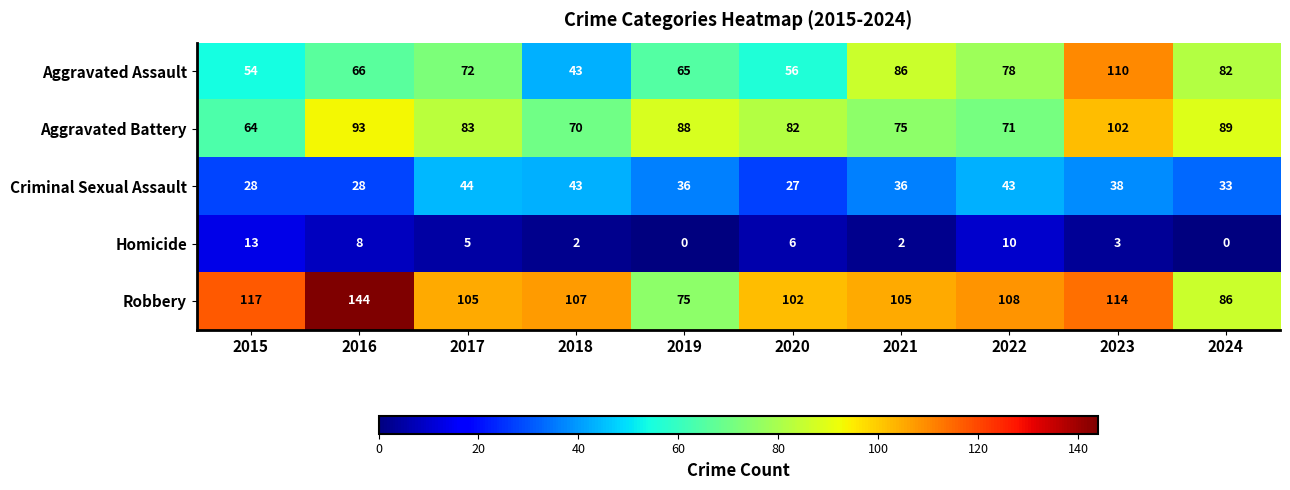

True or false: Homicide has a value of 7 at 2015.

False